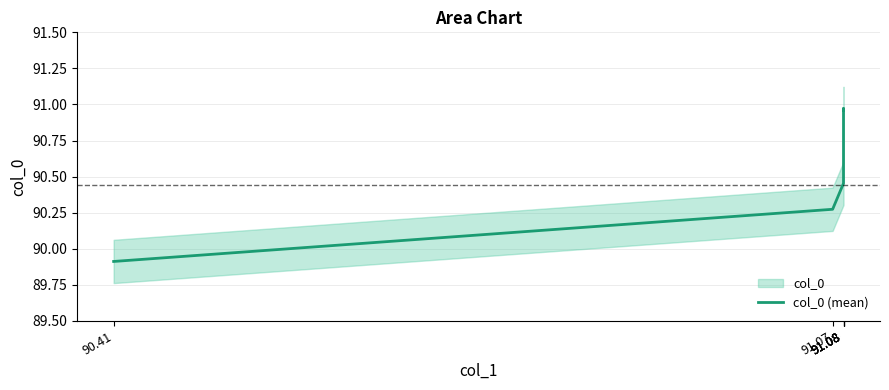

What is the greatest value displayed?

91.0